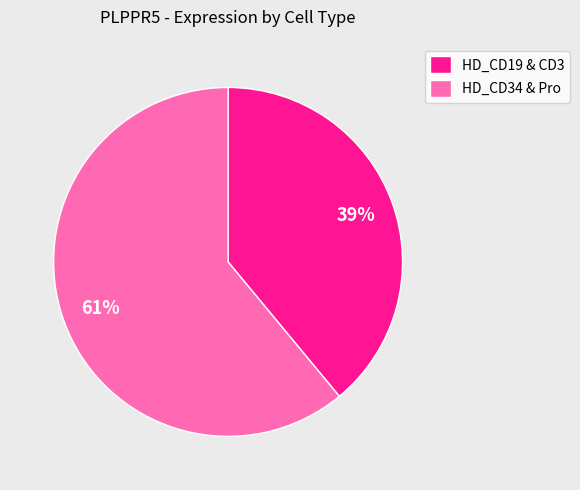

True or false: HD_CD34 & Pro accounts for 71% of the total.

False